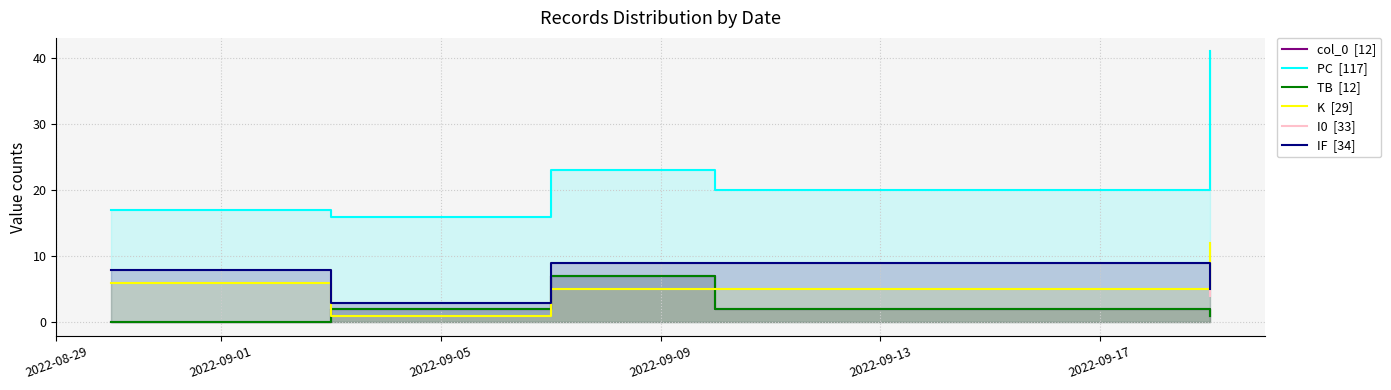

How many times do K  [29] and TB  [12] cross each other?

2